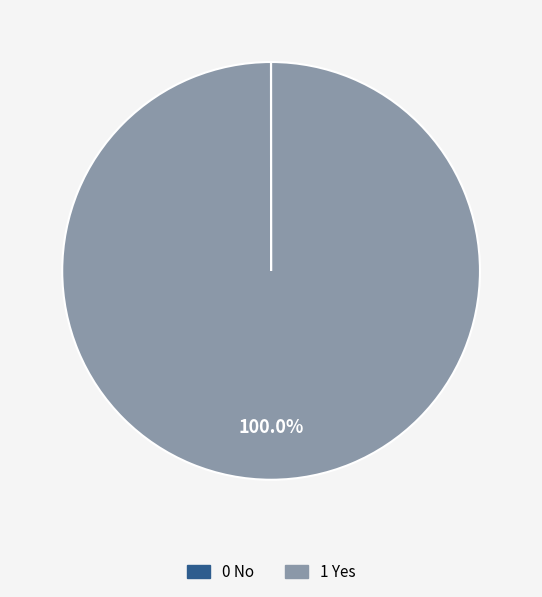

Which slice is the largest?

1 Yes